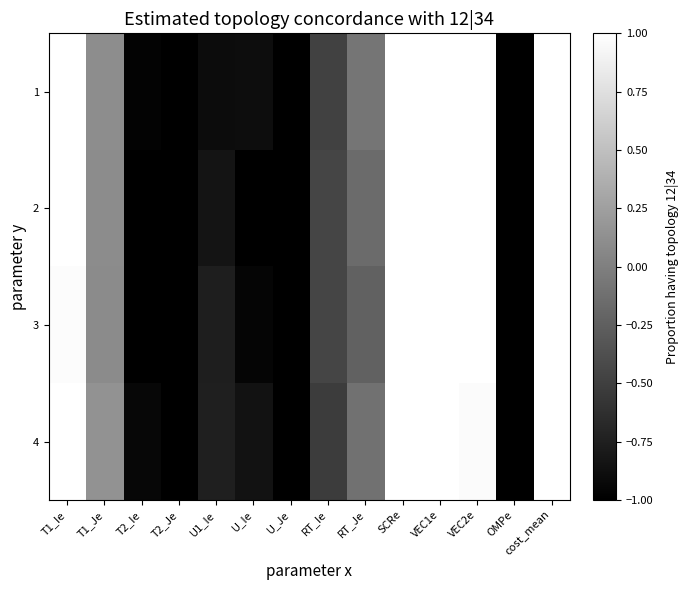

Which category has the lowest value across all series?

T2_Je